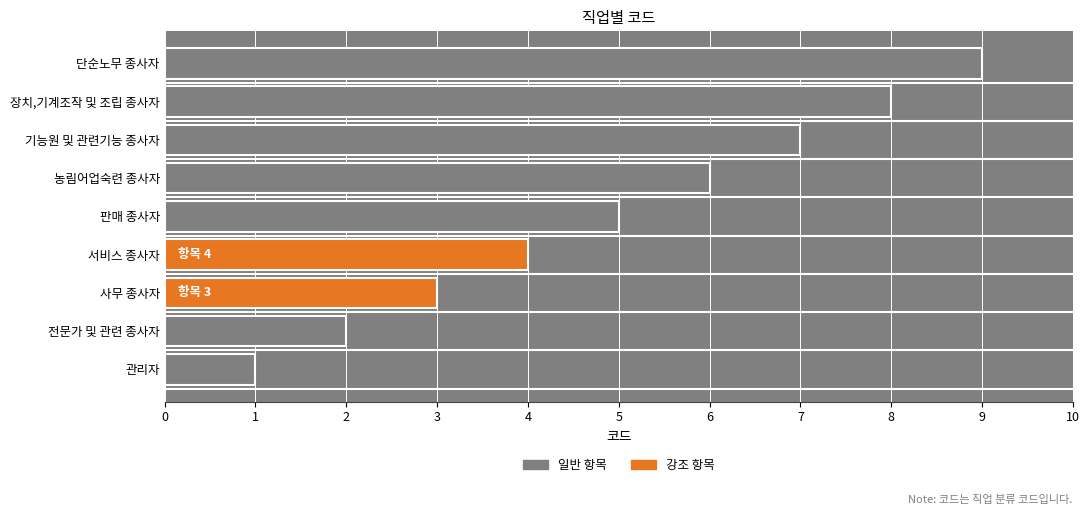

True or false: the data shows 2 at 관리자.

False